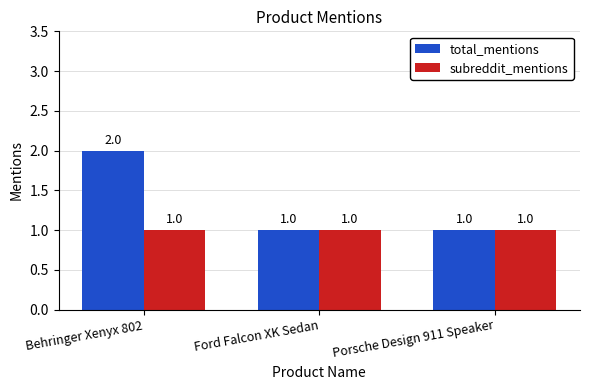

At which label does total_mentions reach its peak?

Behringer Xenyx 802